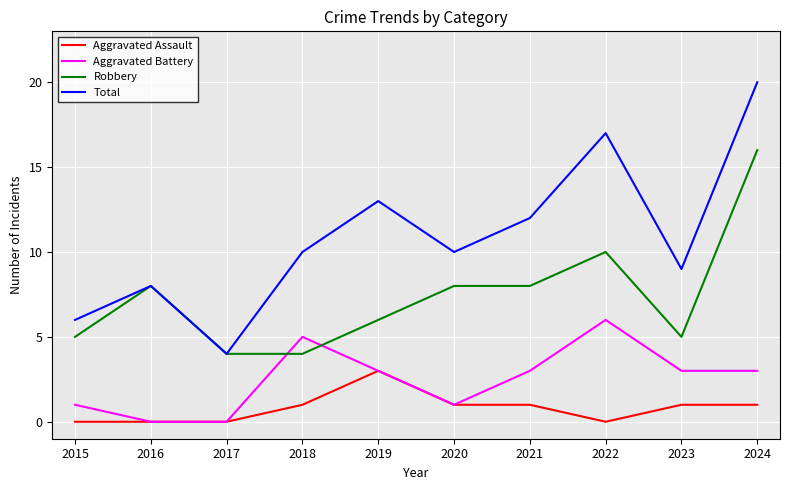

At which label is Total closest to 12?

2021